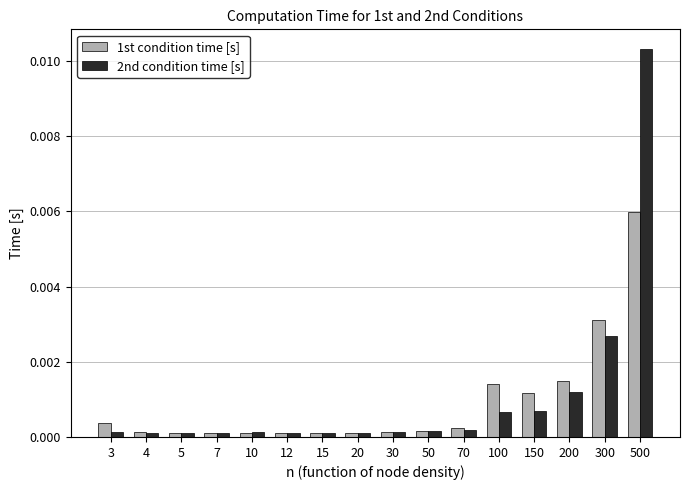

Is it true that 1st condition time [s] equals 0.0 at 15?

True